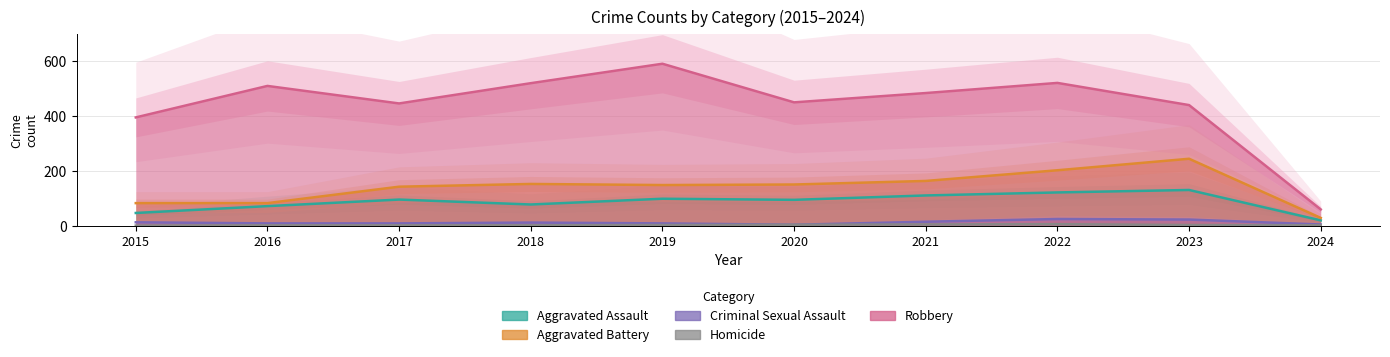

How many values in the Aggravated Assault series exceed 95?

4